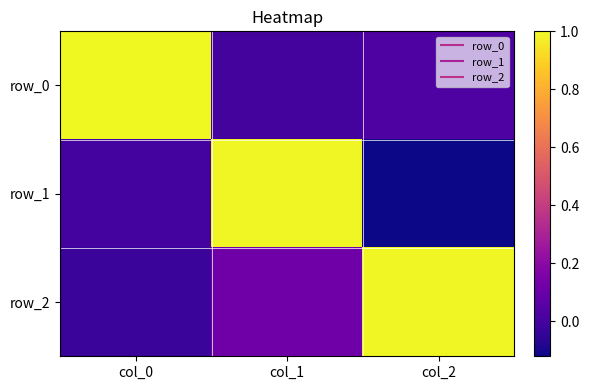

At which category does the chart reach its minimum across all series?

col_2